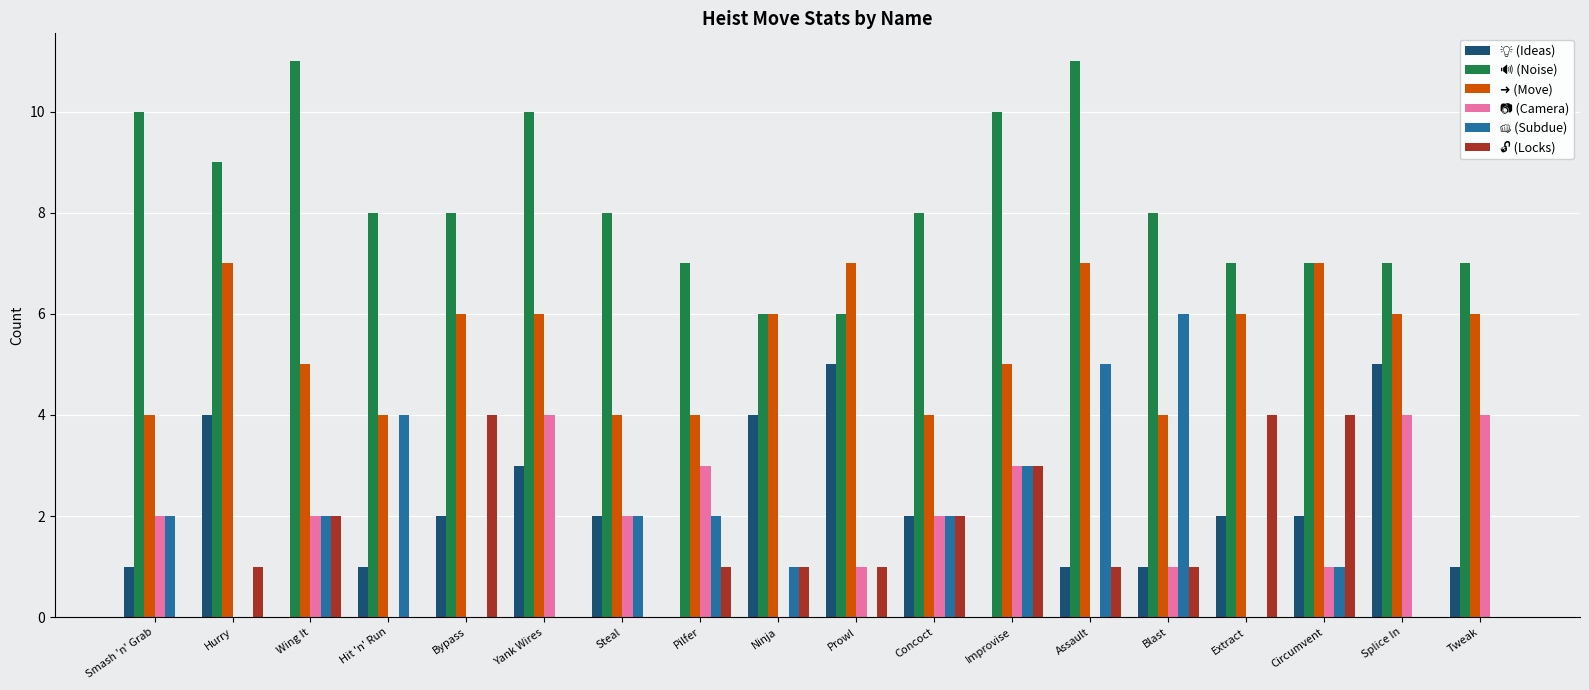

What is the total value across all series at Pilfer?

17